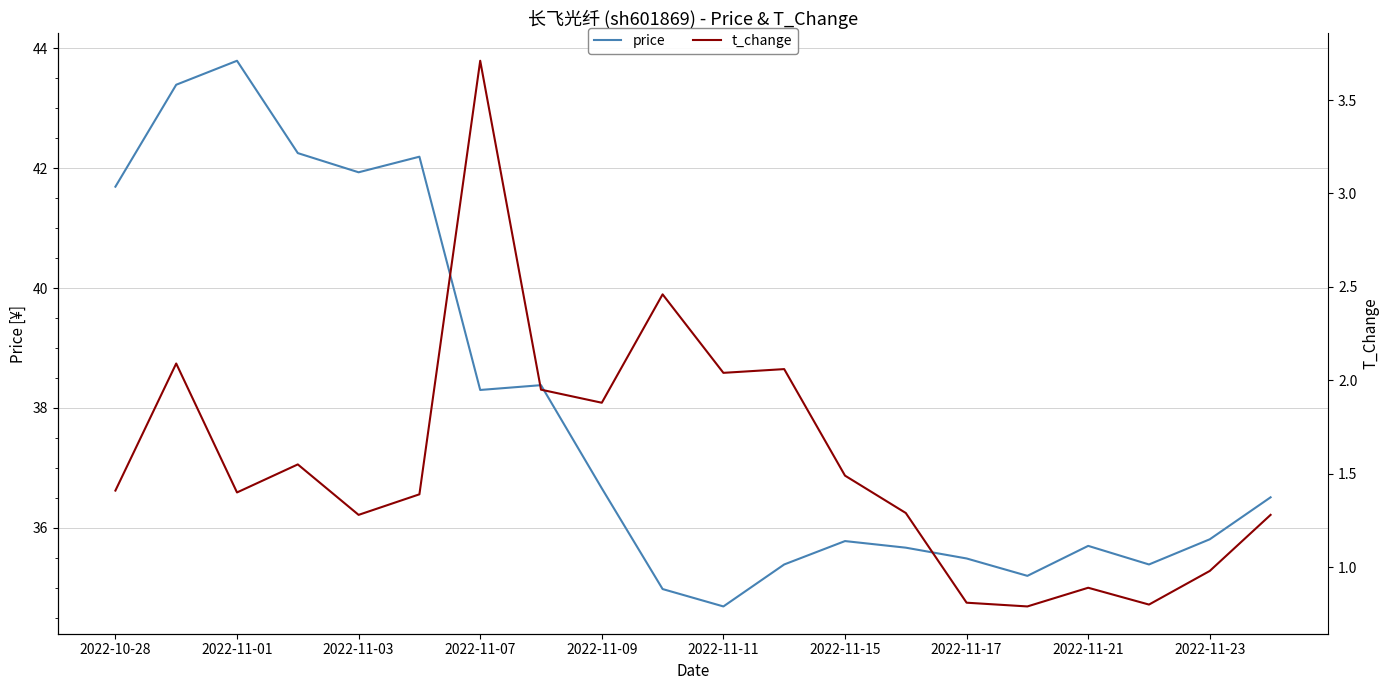

The value of price at 2022-10-28 is 14.6. True or false?

False